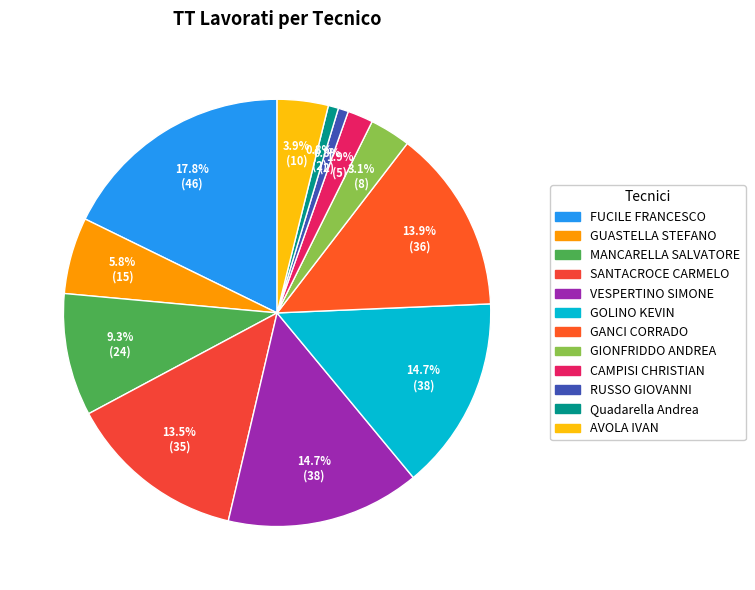

Rank the categories by value from highest to lowest.

FUCILE FRANCESCO, VESPERTINO SIMONE, GOLINO KEVIN, GANCI CORRADO, SANTACROCE CARMELO, MANCARELLA SALVATORE, GUASTELLA STEFANO, AVOLA IVAN, GIONFRIDDO ANDREA, CAMPISI CHRISTIAN, RUSSO GIOVANNI, Quadarella Andrea